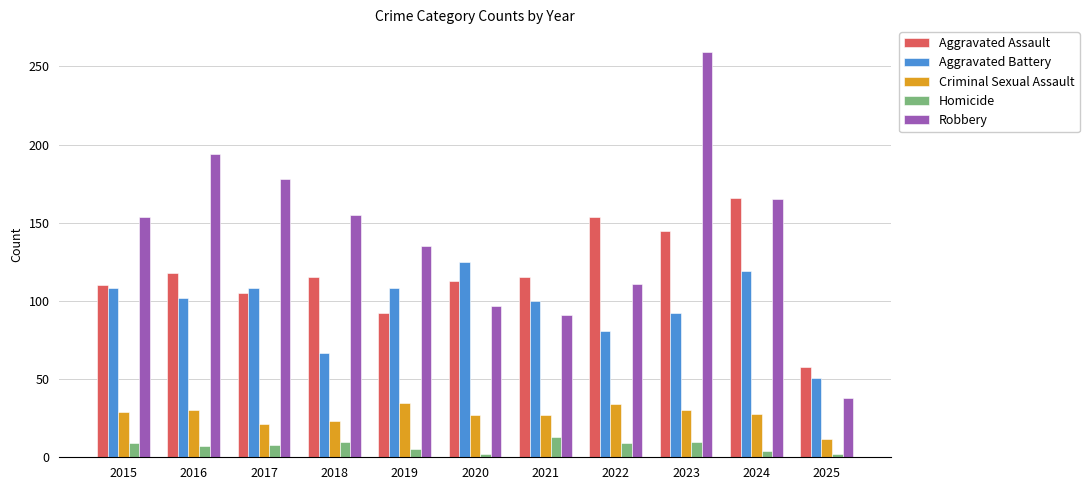

Rank the series by their maximum value, from lowest to highest.

Homicide, Criminal Sexual Assault, Aggravated Battery, Aggravated Assault, Robbery